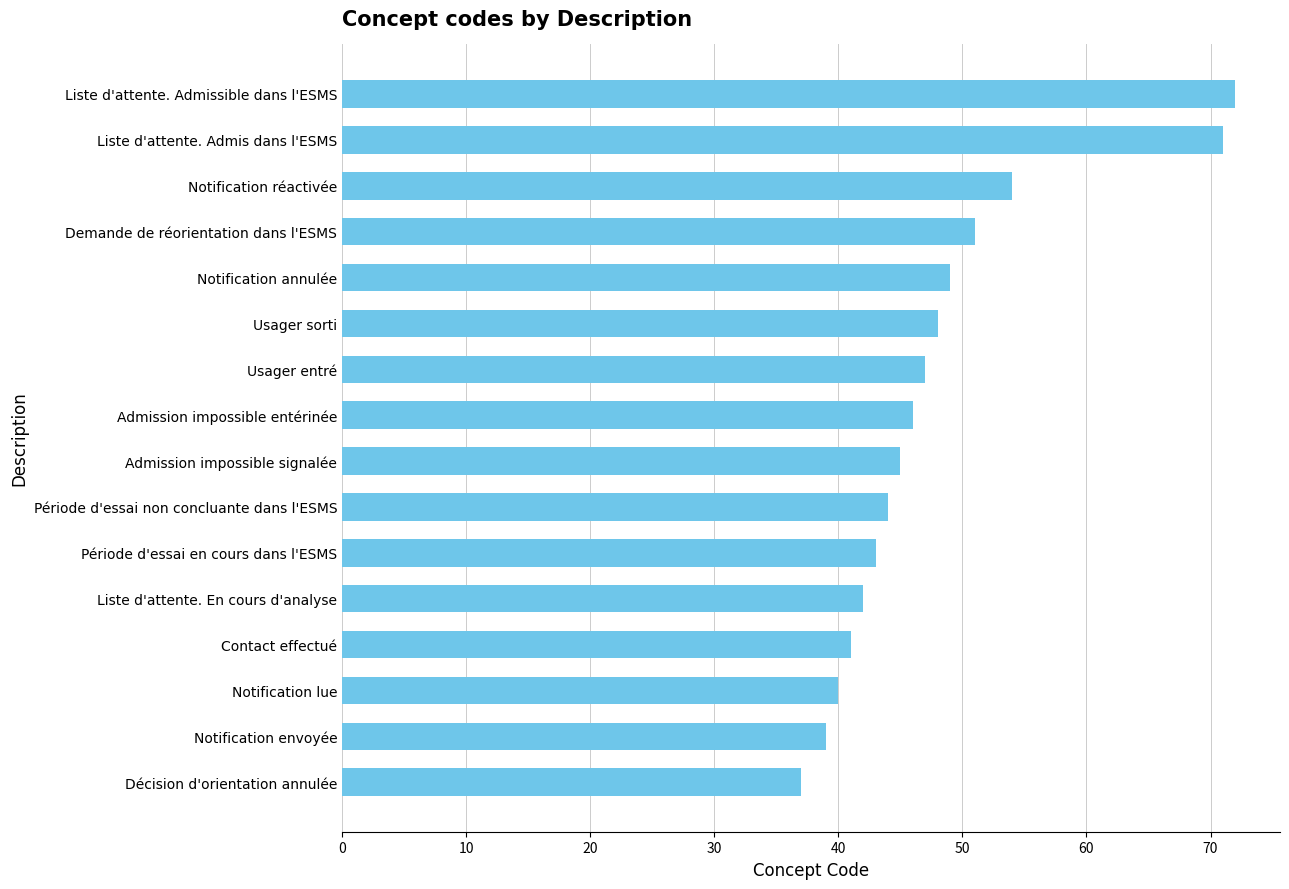

Is it true that the value at Notification lue is 19?

False